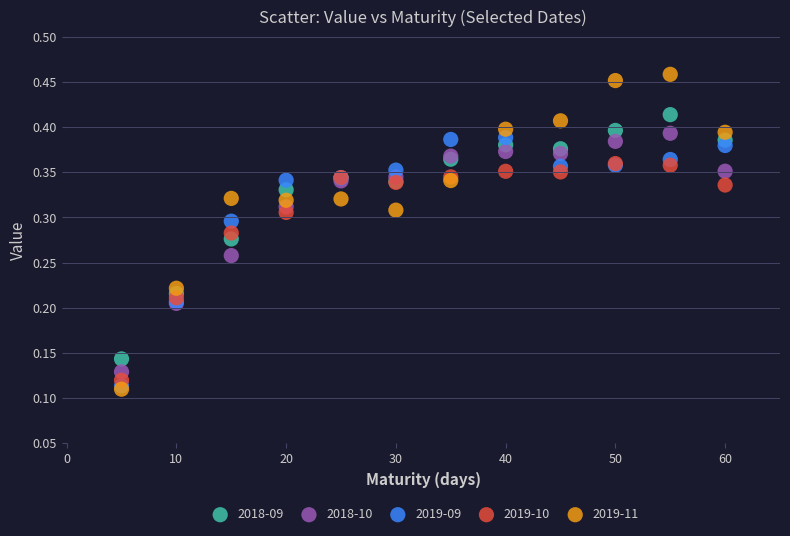

Which series contains the lowest Y value?

2019-11